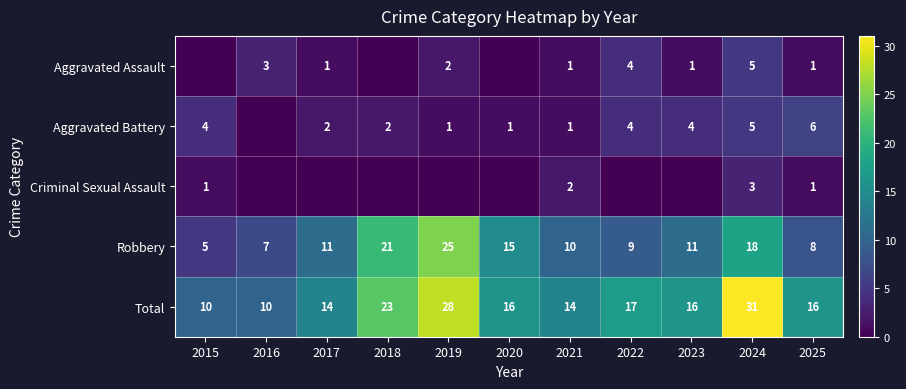

What is the average value of the Total series?

18